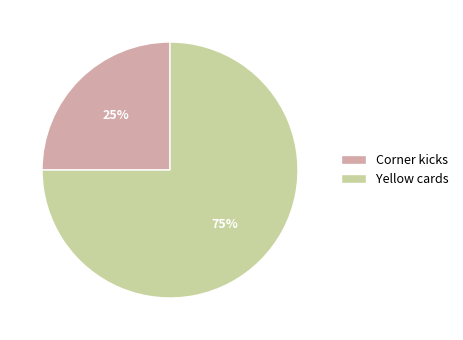

Count the number of slices in the pie.

2